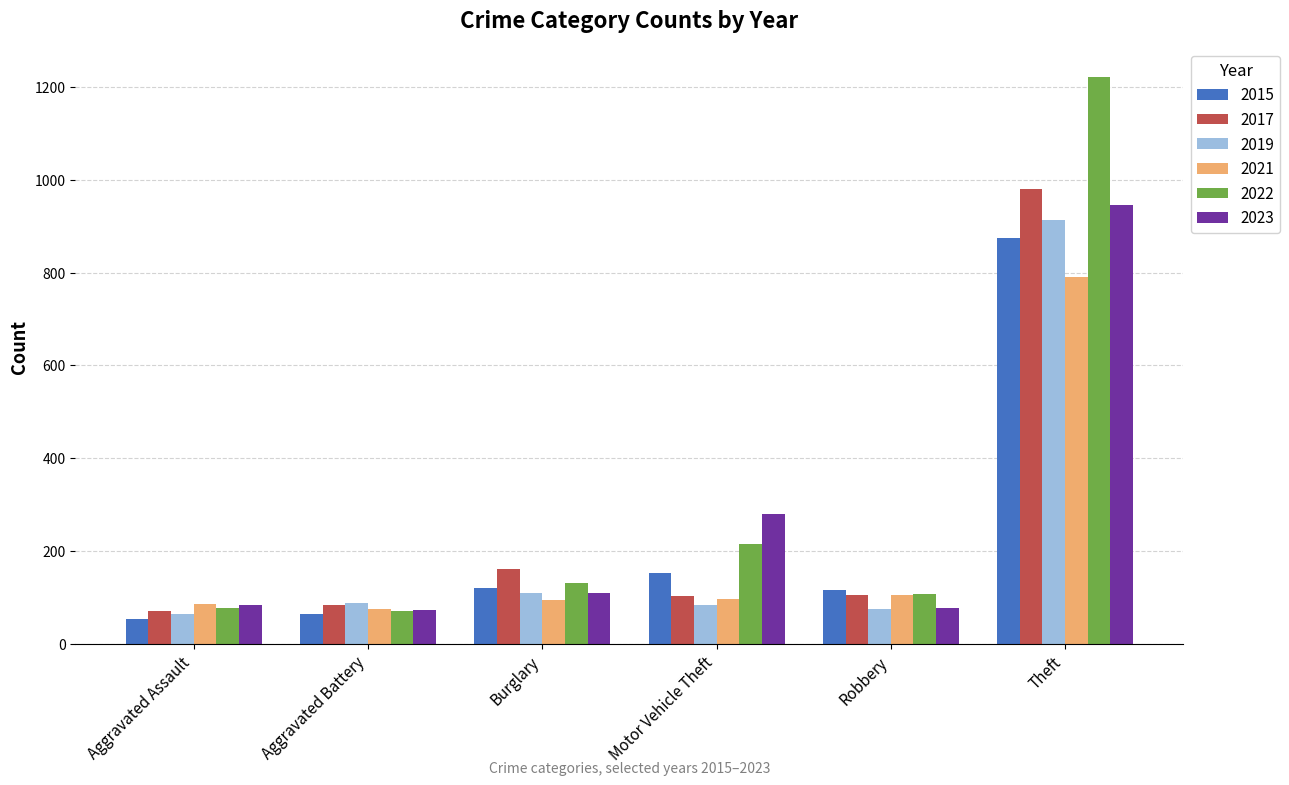

What is the value of the 2019 bar at the 2nd from the left?

88